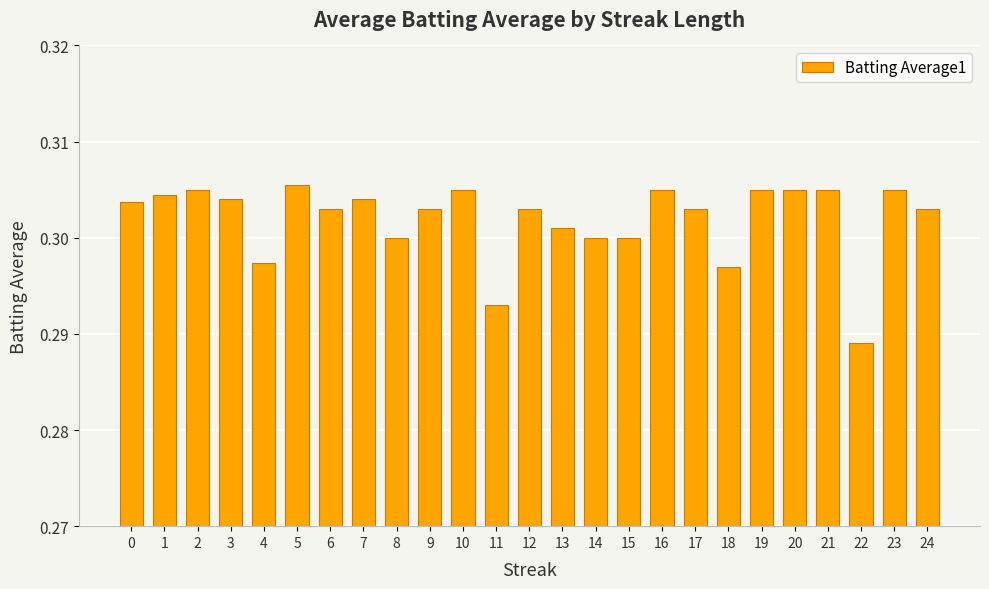

Between 16 and 11, which is larger?

16